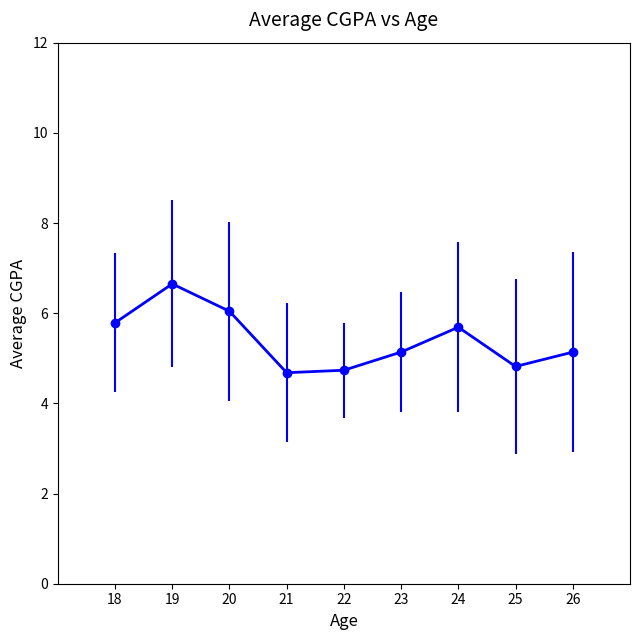

How many lines are shown in the chart?

1